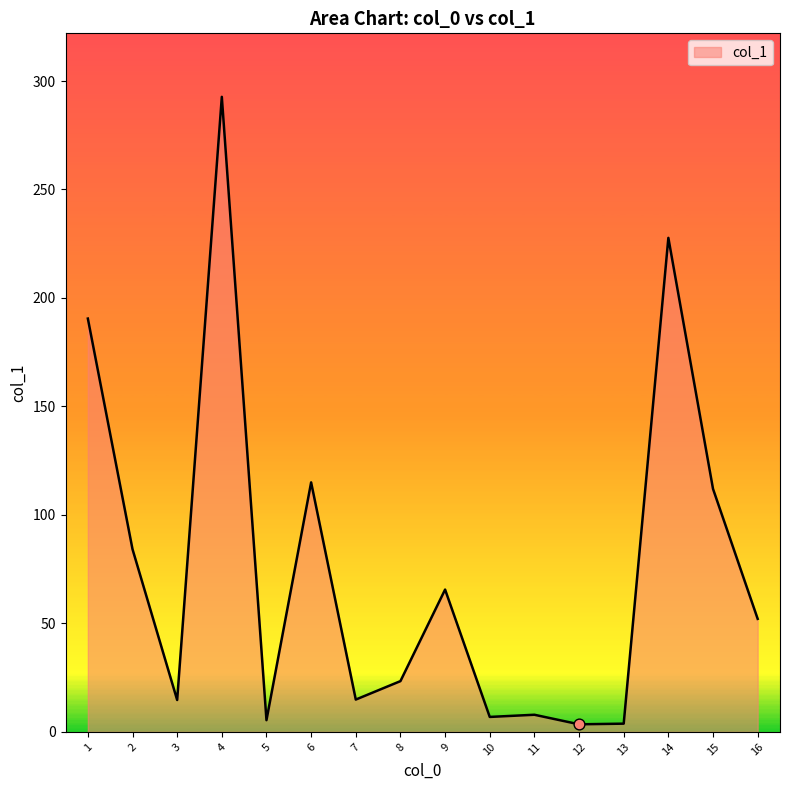

What is the change in value from 1 to 7?

-175.6